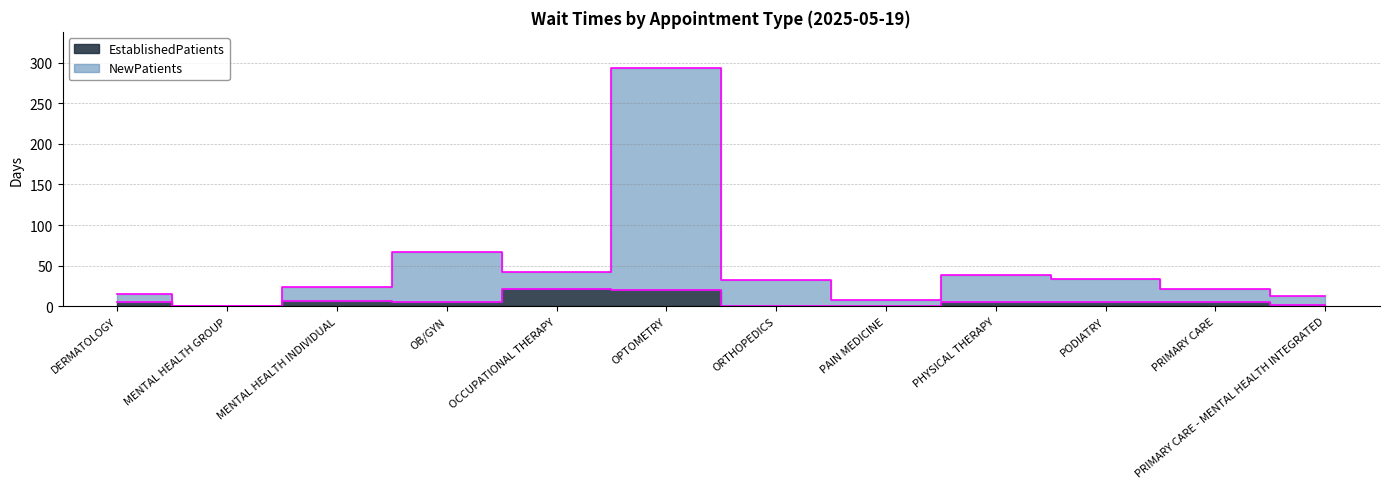

Where is the first local minimum for NewPatients?

MENTAL HEALTH GROUP